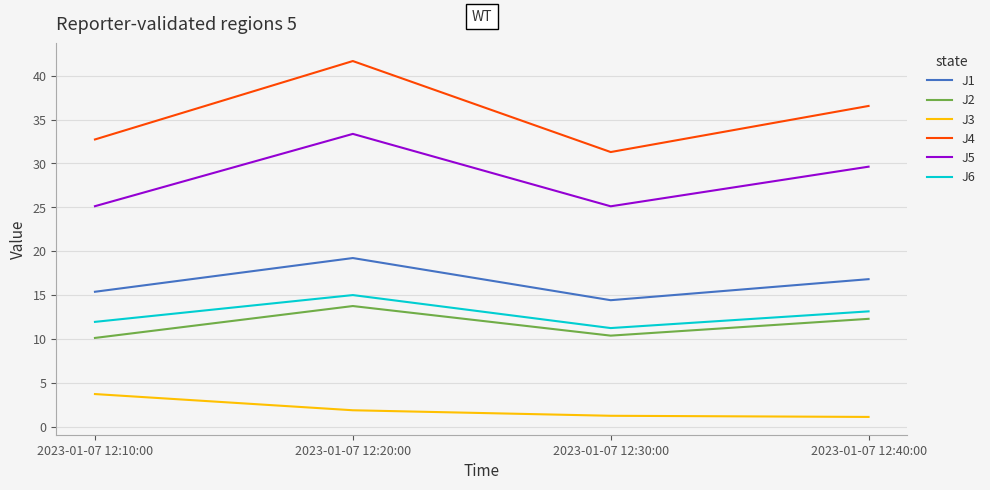

What is the difference between the second highest and second lowest values in the J1 series?

1.4